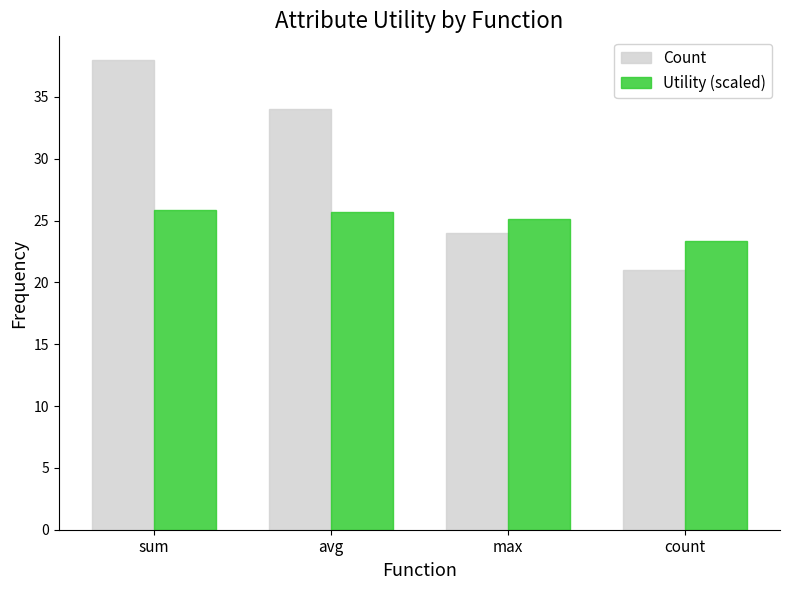

How many data points does each series have?

4